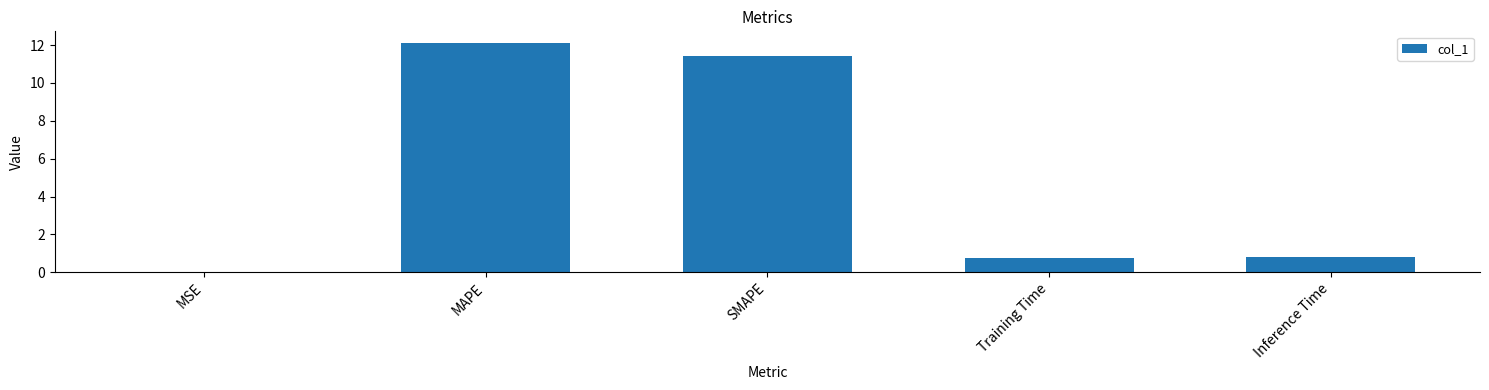

The chart shows a value of 1.2 at Training Time. True or false?

False